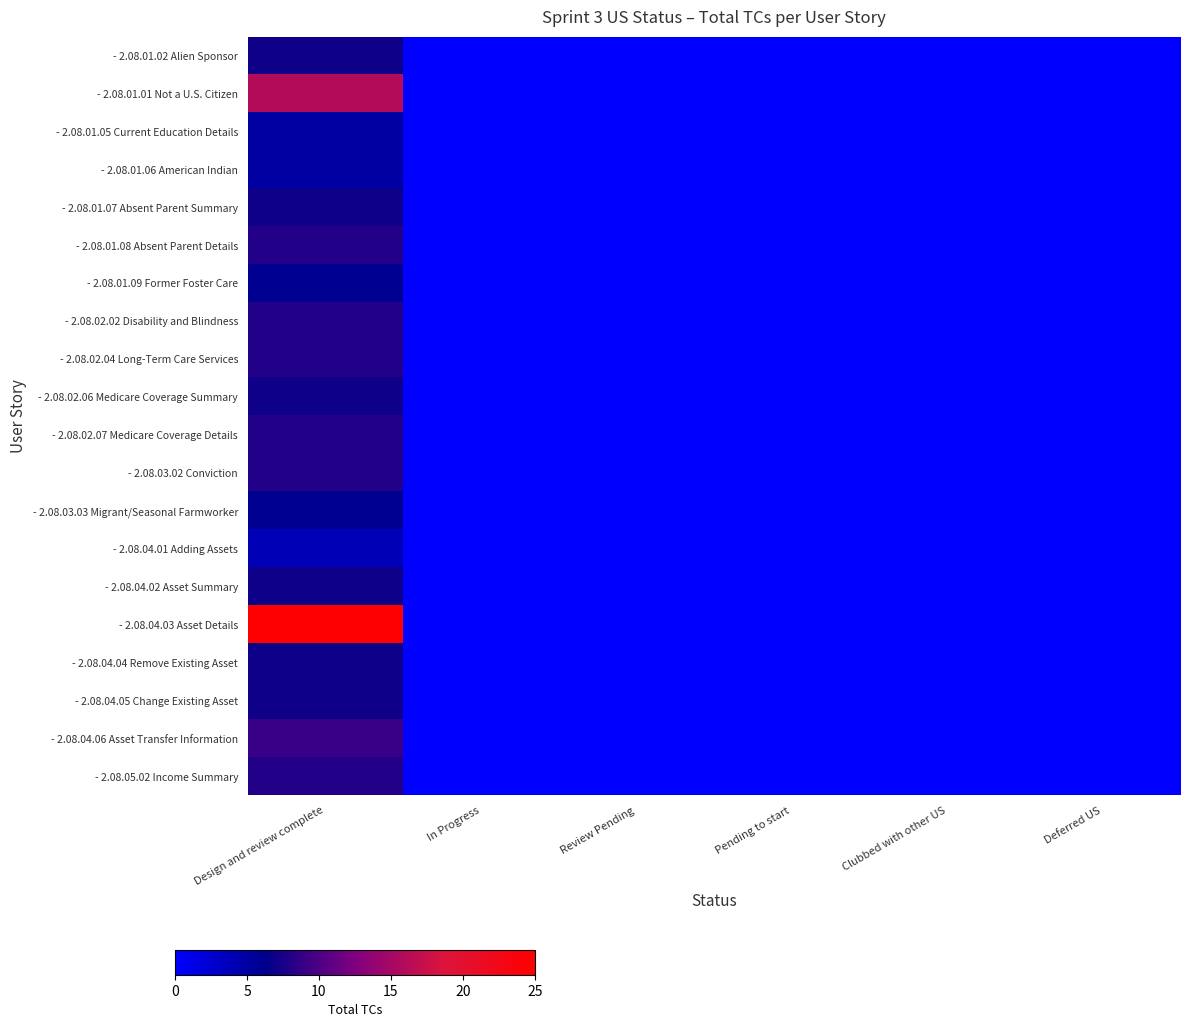

Reading left to right, what are all the values shown in this chart?

- 2.08.01.02 Alien Sponsor: Design and review complete=7	In Progress=0	Review Pending=0	Pending to start=0	Clubbed with other US=0	Deferred US=0
- 2.08.01.01 Not a U.S. Citizen: Design and review complete=16	In Progress=0	Review Pending=0	Pending to start=0	Clubbed with other US=0	Deferred US=0
- 2.08.01.05 Current Education Details: Design and review complete=5	In Progress=0	Review Pending=0	Pending to start=0	Clubbed with other US=0	Deferred US=0
- 2.08.01.06 American Indian: Design and review complete=5	In Progress=0	Review Pending=0	Pending to start=0	Clubbed with other US=0	Deferred US=0
- 2.08.01.07 Absent Parent Summary: Design and review complete=7	In Progress=0	Review Pending=0	Pending to start=0	Clubbed with other US=0	Deferred US=0
- 2.08.01.08 Absent Parent Details: Design and review complete=8	In Progress=0	Review Pending=0	Pending to start=0	Clubbed with other US=0	Deferred US=0
- 2.08.01.09 Former Foster Care: Design and review complete=6	In Progress=0	Review Pending=0	Pending to start=0	Clubbed with other US=0	Deferred US=0
- 2.08.02.02 Disability and Blindness: Design and review complete=8	In Progress=0	Review Pending=0	Pending to start=0	Clubbed with other US=0	Deferred US=0
- 2.08.02.04 Long-Term Care Services: Design and review complete=8	In Progress=0	Review Pending=0	Pending to start=0	Clubbed with other US=0	Deferred US=0
- 2.08.02.06 Medicare Coverage Summary: Design and review complete=7	In Progress=0	Review Pending=0	Pending to start=0	Clubbed with other US=0	Deferred US=0
- 2.08.02.07 Medicare Coverage Details: Design and review complete=8	In Progress=0	Review Pending=0	Pending to start=0	Clubbed with other US=0	Deferred US=0
- 2.08.03.02 Conviction: Design and review complete=8	In Progress=0	Review Pending=0	Pending to start=0	Clubbed with other US=0	Deferred US=0
- 2.08.03.03 Migrant/Seasonal Farmworker: Design and review complete=6	In Progress=0	Review Pending=0	Pending to start=0	Clubbed with other US=0	Deferred US=0
- 2.08.04.01 Adding Assets: Design and review complete=4	In Progress=0	Review Pending=0	Pending to start=0	Clubbed with other US=0	Deferred US=0
- 2.08.04.02 Asset Summary: Design and review complete=7	In Progress=0	Review Pending=0	Pending to start=0	Clubbed with other US=0	Deferred US=0
- 2.08.04.03 Asset Details: Design and review complete=25	In Progress=0	Review Pending=0	Pending to start=0	Clubbed with other US=0	Deferred US=0
- 2.08.04.04 Remove Existing Asset: Design and review complete=7	In Progress=0	Review Pending=0	Pending to start=0	Clubbed with other US=0	Deferred US=0
- 2.08.04.05 Change Existing Asset: Design and review complete=7	In Progress=0	Review Pending=0	Pending to start=0	Clubbed with other US=0	Deferred US=0
- 2.08.04.06 Asset Transfer Information: Design and review complete=9	In Progress=0	Review Pending=0	Pending to start=0	Clubbed with other US=0	Deferred US=0
- 2.08.05.02 Income Summary: Design and review complete=8	In Progress=0	Review Pending=0	Pending to start=0	Clubbed with other US=0	Deferred US=0